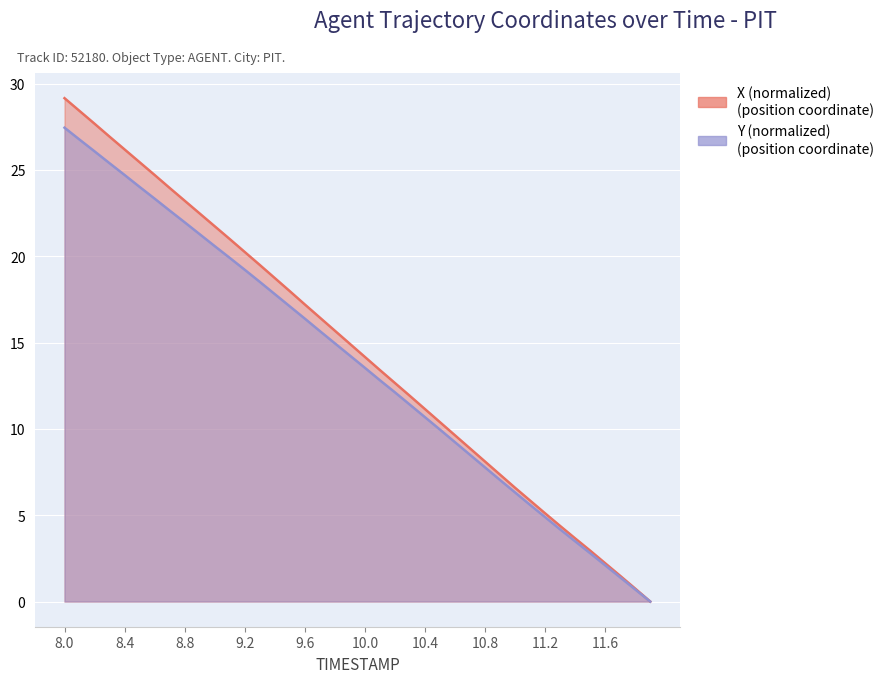

How many lines are shown in the chart?

2